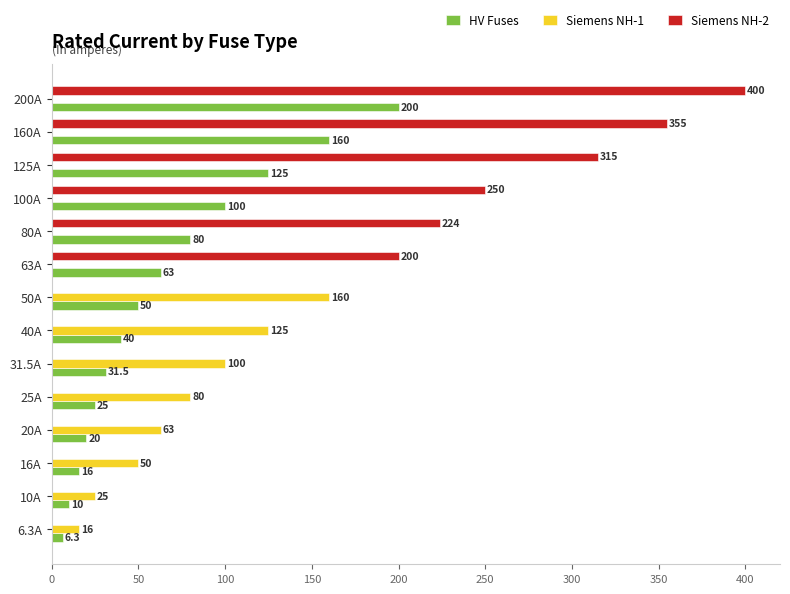

How many data points in Siemens NH-2 are above 0?

6